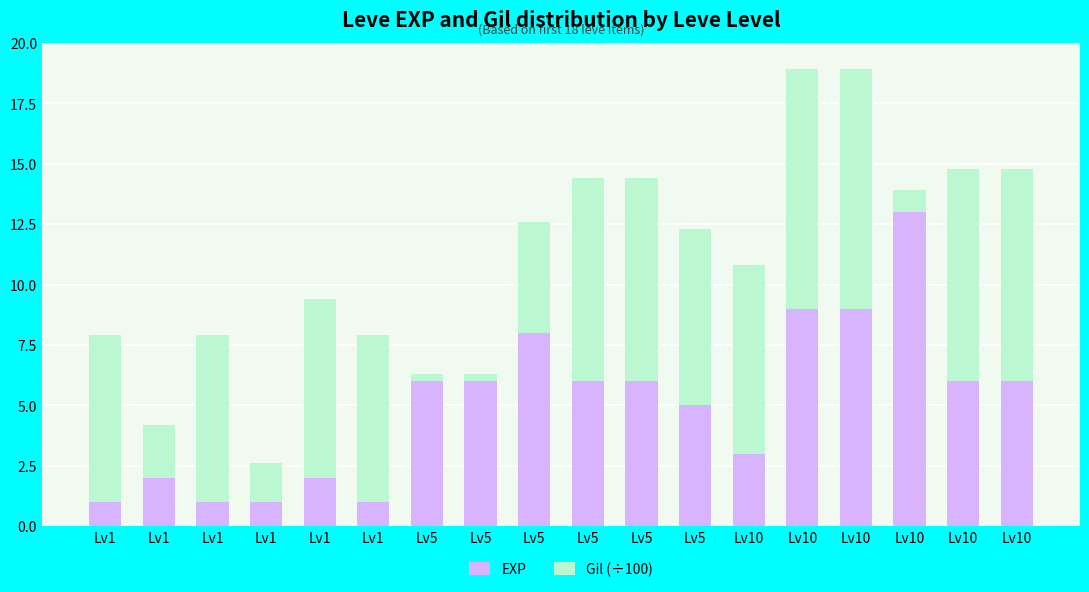

Rank the series by their average value, from lowest to highest.

EXP, Gil (÷100)